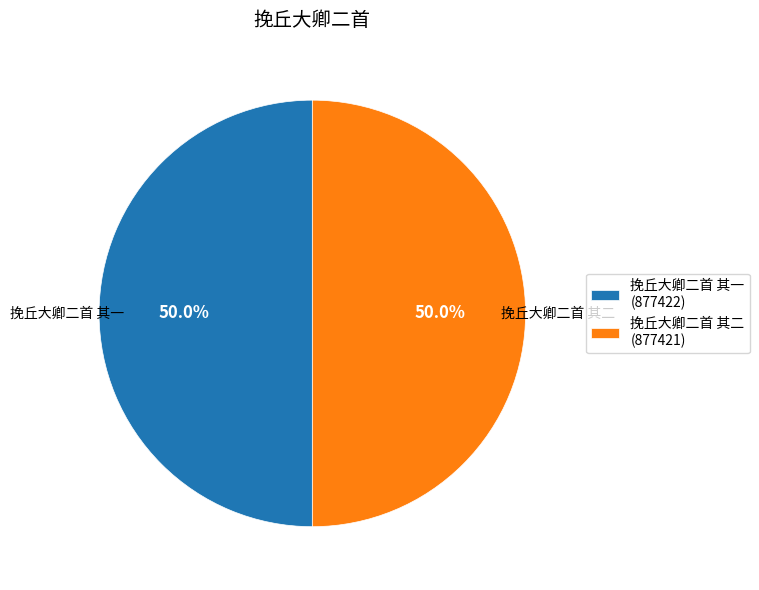

How many segments does this pie chart have?

2